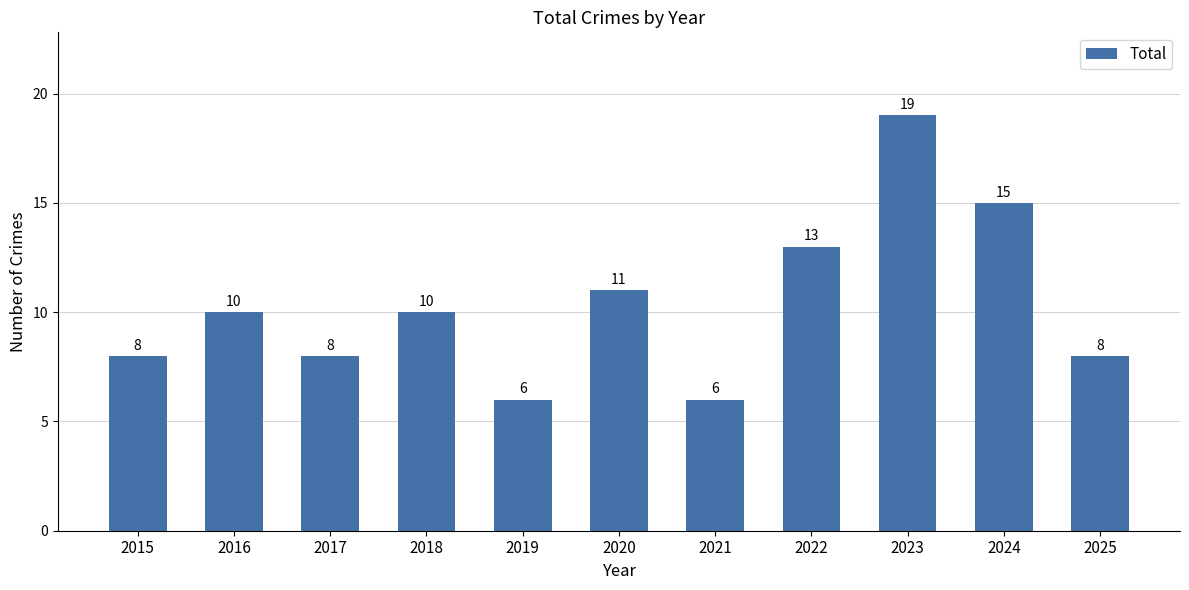

How many bars are there in total?

11